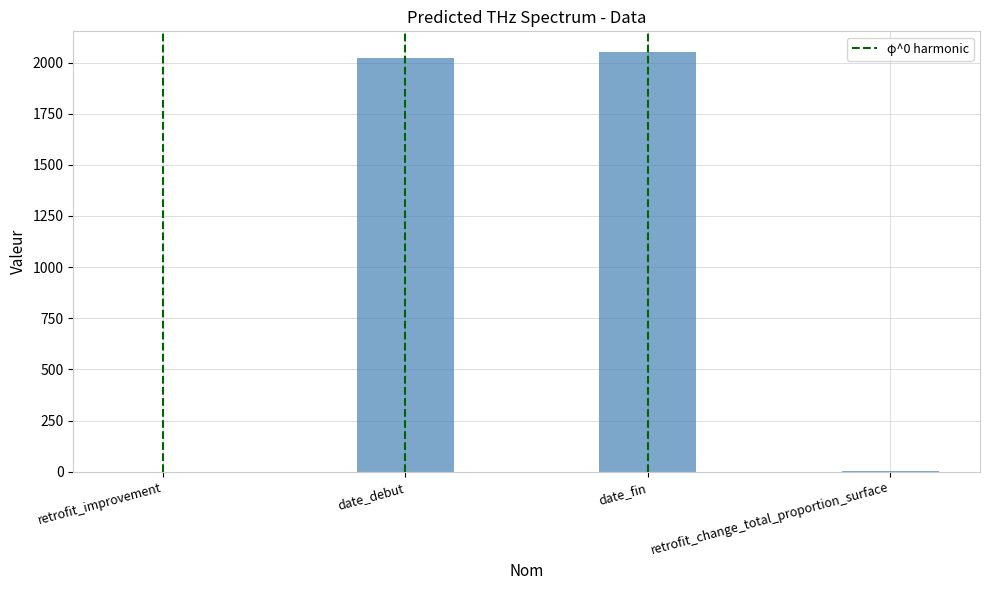

How many data points does each series have?

4